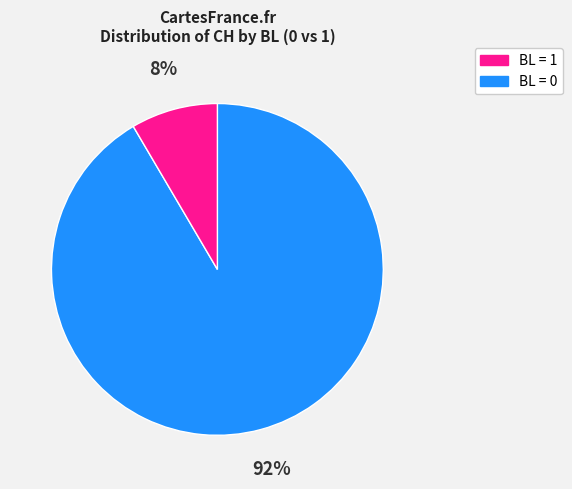

To the nearest percent, what is the average slice percentage?

50%